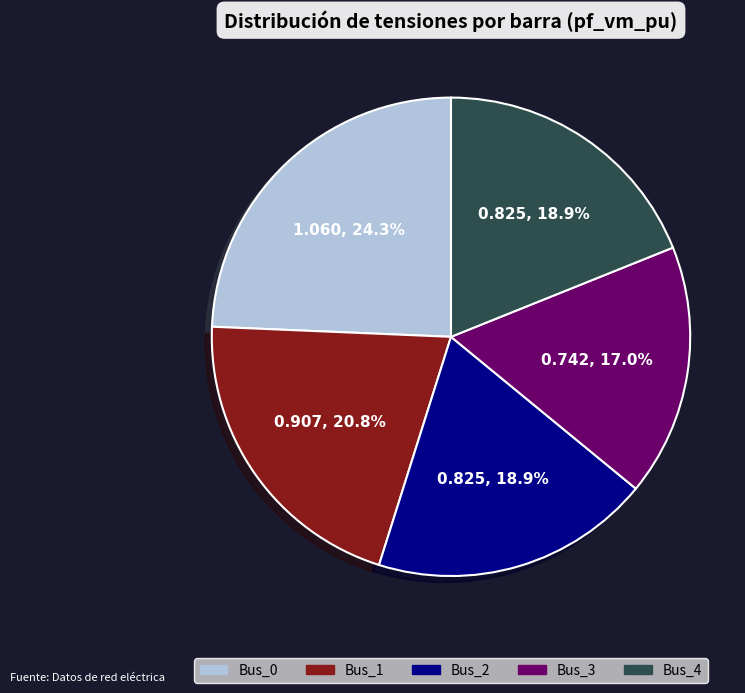

Is it true that Bus_3 is 7% of the pie?

False